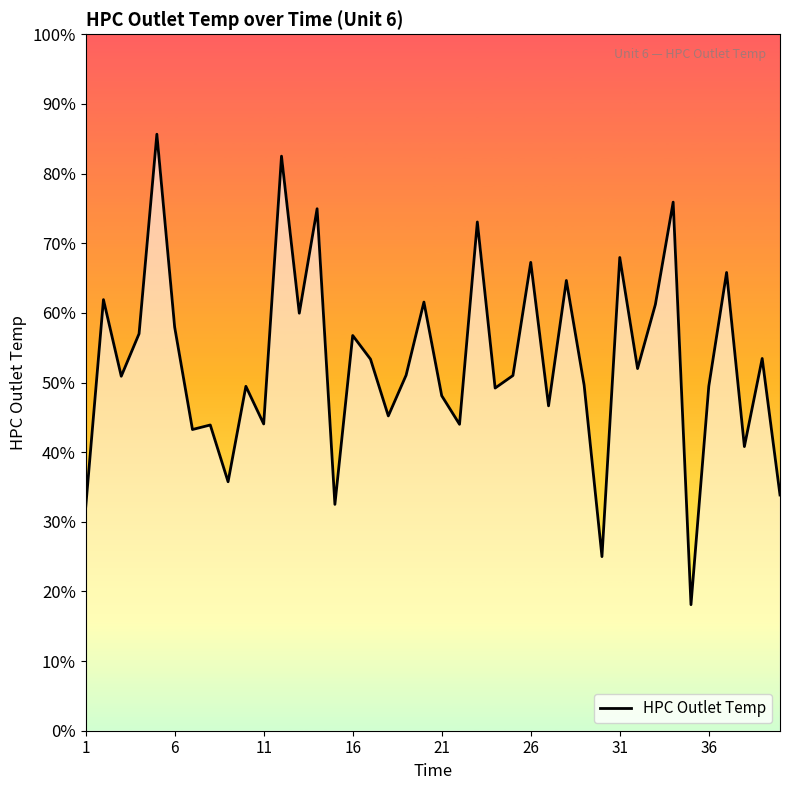

Is this an area chart (filled region under the line)?

Yes